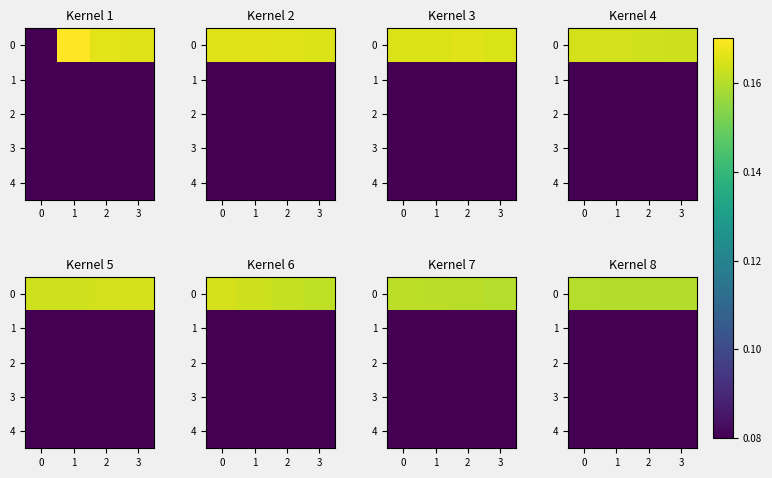

What is the approximate value of 1 at 2?

0.1